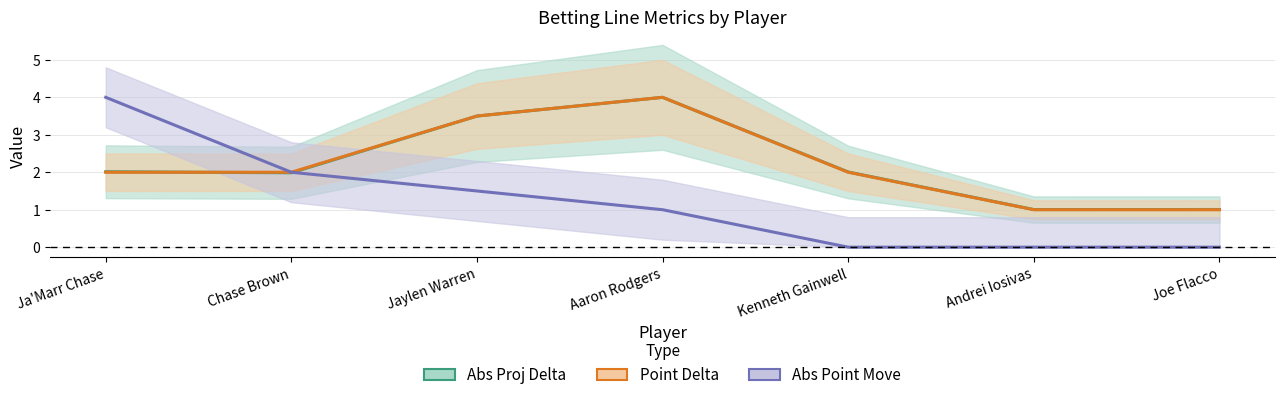

How many intersections are there between Abs Proj Delta and Abs Point Move?

1